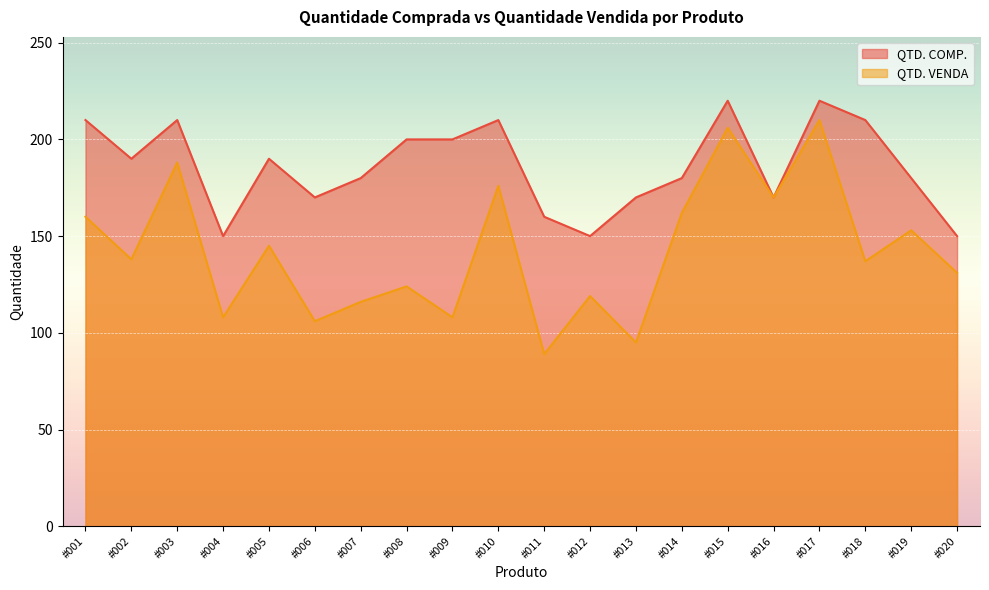

What is the difference between the QTD. COMP. values at #016 and #018?

40